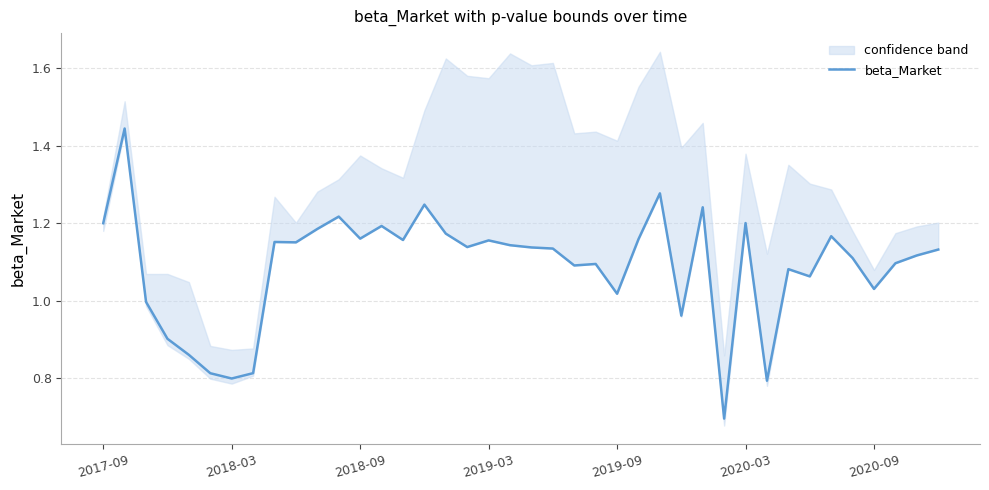

At which label does the data first exceed 1?

2017-09